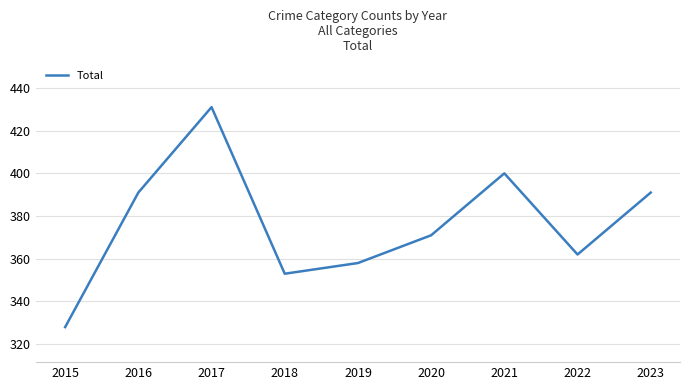

Does the chart have visible grid lines?

Yes